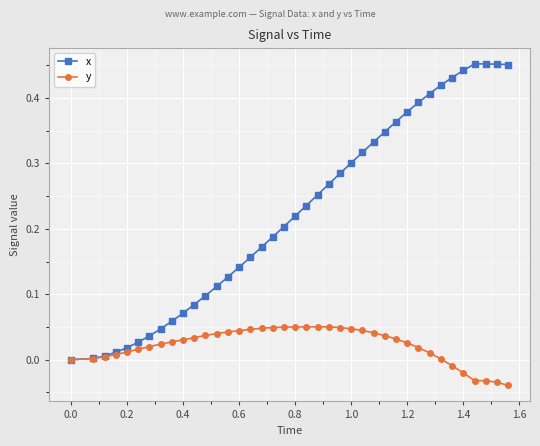

List the series in order of their overall mean, highest first.

x, y